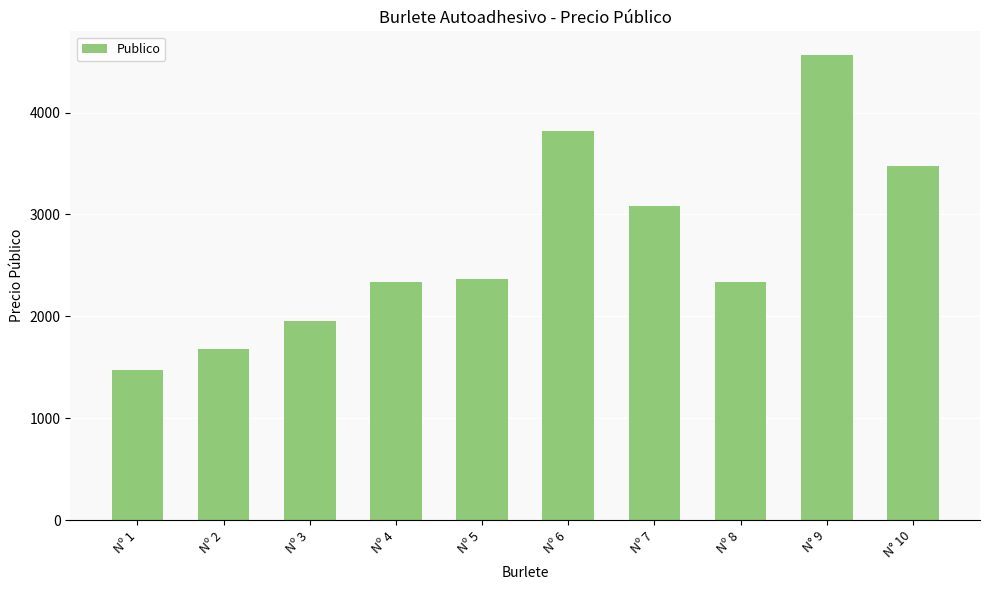

What is the ratio of the value at Nº 7 to the value at Nº 8?

1.3